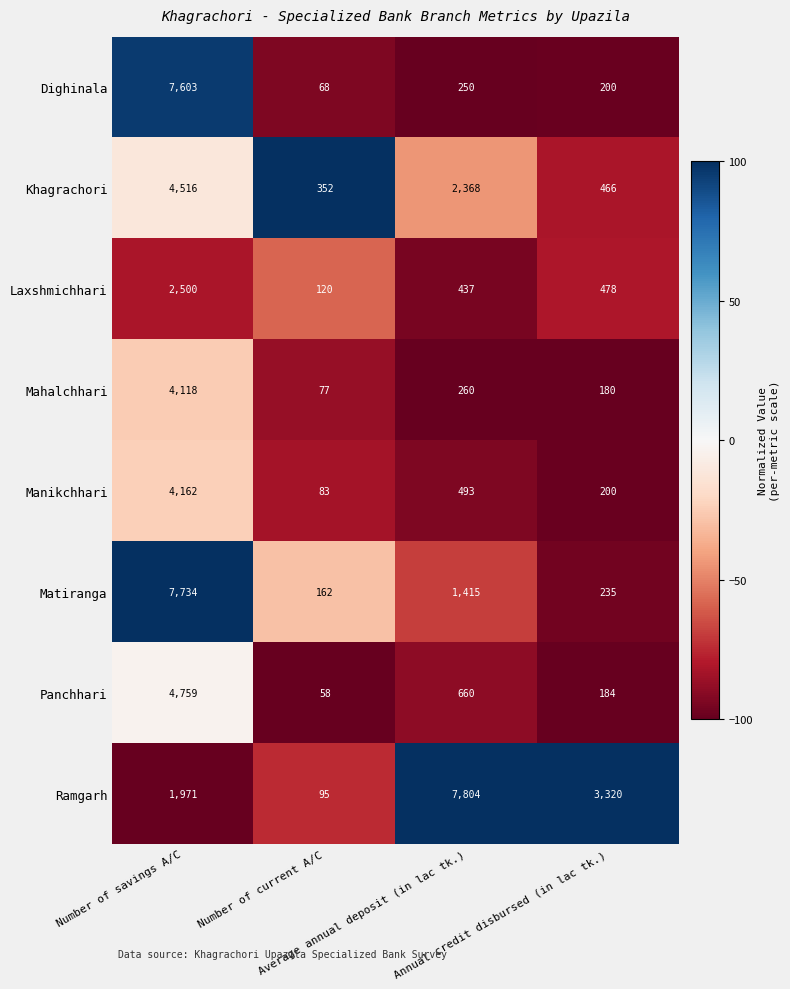

What is the maximum value shown in the chart?

7804